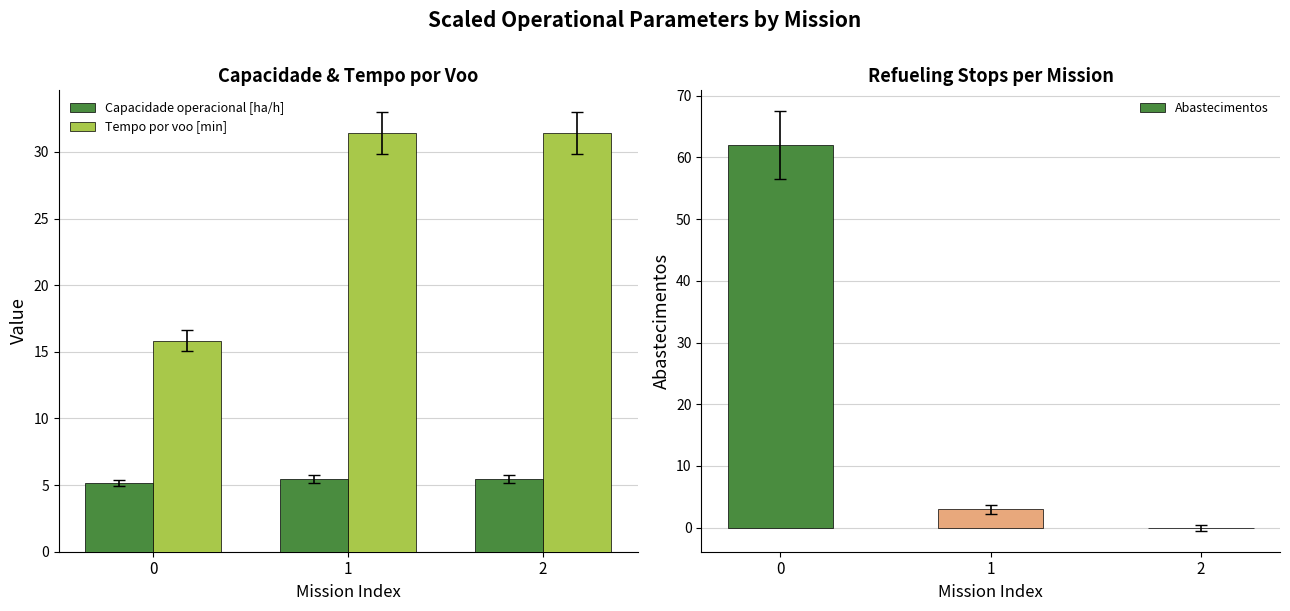

How many bars are there in total?

9